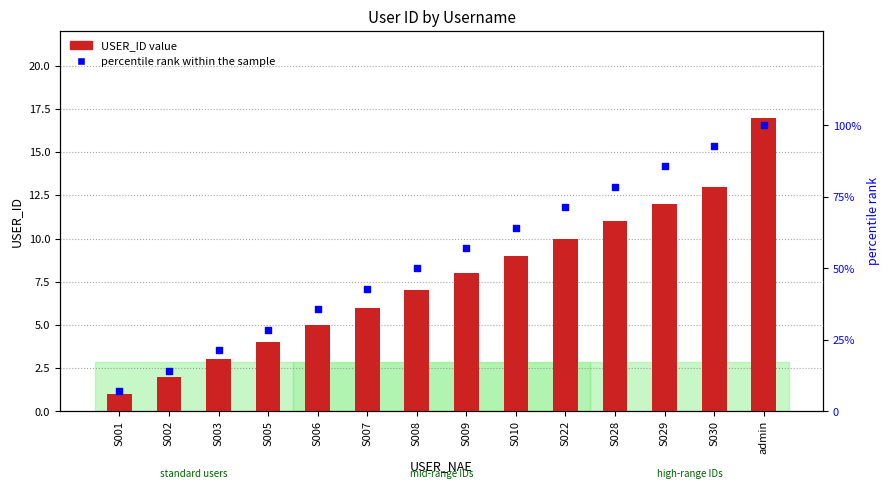

Which series has the widest spread of Y values?

percentile rank within the sample